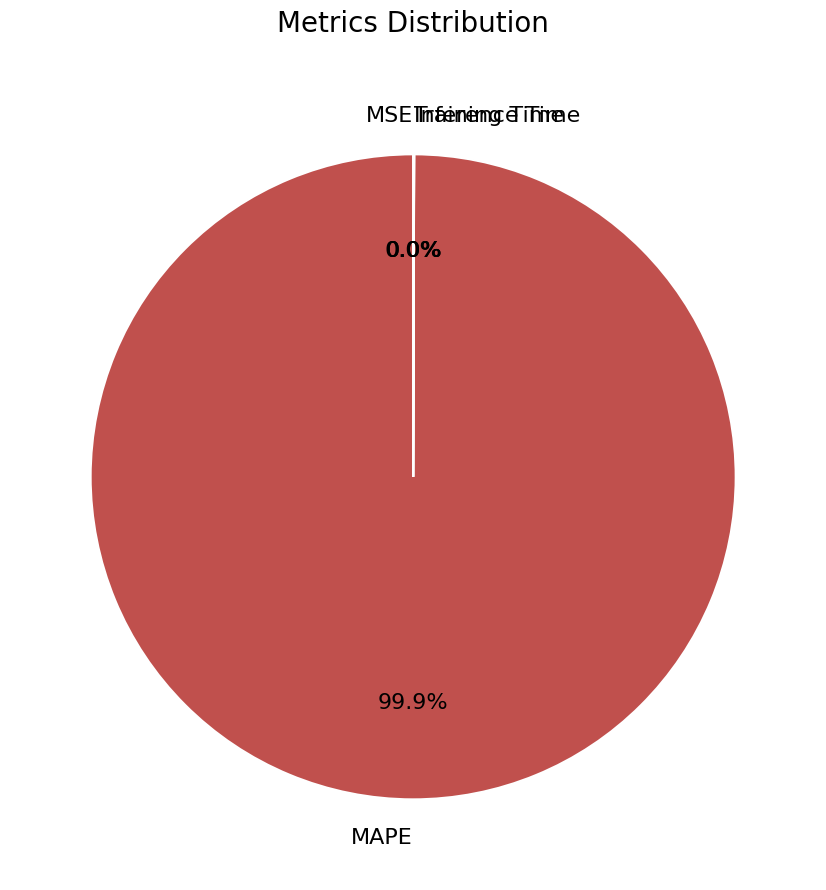

What is the largest slice in the pie chart?

MAPE